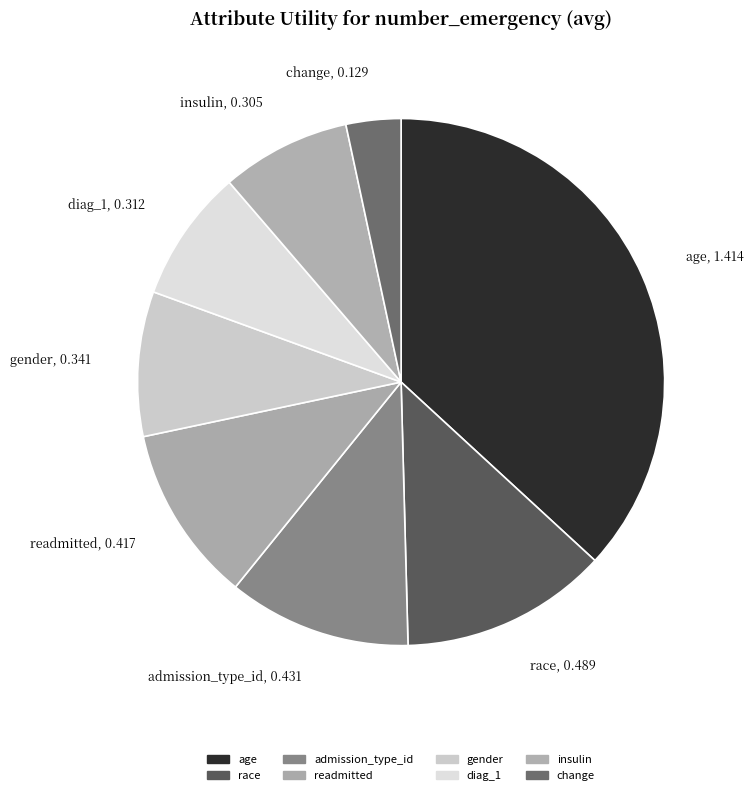

Which slice is the smallest?

change